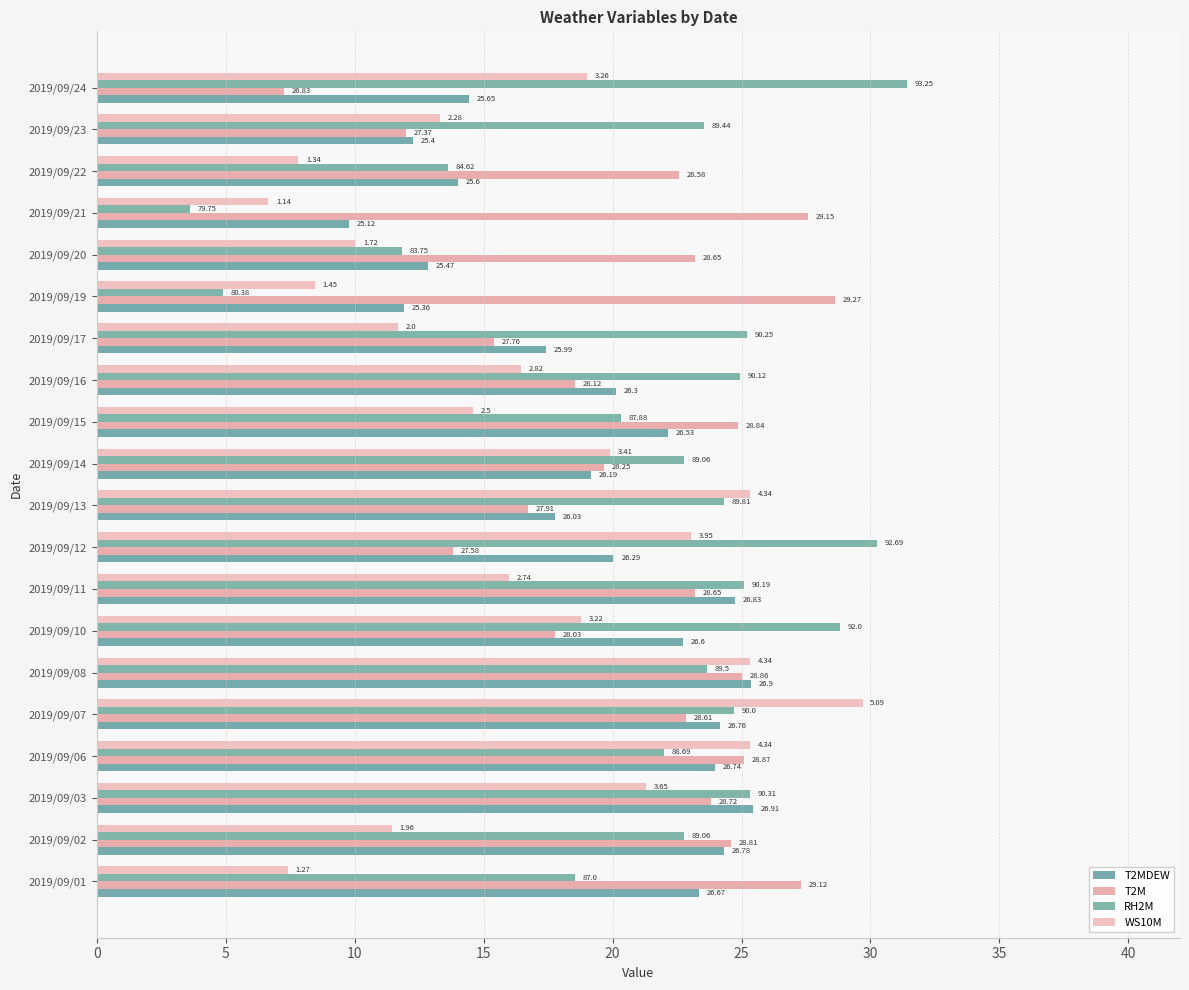

Reading left to right, what are all the values shown in this chart?

T2MDEW: 23.4	24.3	25.5	24.0	24.2	25.4	22.8	24.8	20.0	17.8	19.2	22.1	20.1	17.4	11.9	12.9	9.8	14.0	12.2	14.4
T2M: 27.3	24.6	23.8	25.1	22.8	25.0	17.8	23.2	13.8	16.7	19.7	24.8	18.6	15.4	28.6	23.2	27.6	22.6	12.0	7.3
RH2M: 18.5	22.8	25.3	22.0	24.7	23.7	28.8	25.1	30.2	24.3	22.8	20.3	25.0	25.2	4.9	11.8	3.6	13.6	23.6	31.4
WS10M: 7.4	11.4	21.3	25.3	29.7	25.3	18.8	16.0	23.0	25.3	19.9	14.6	16.4	11.7	8.5	10.0	6.6	7.8	13.3	19.0